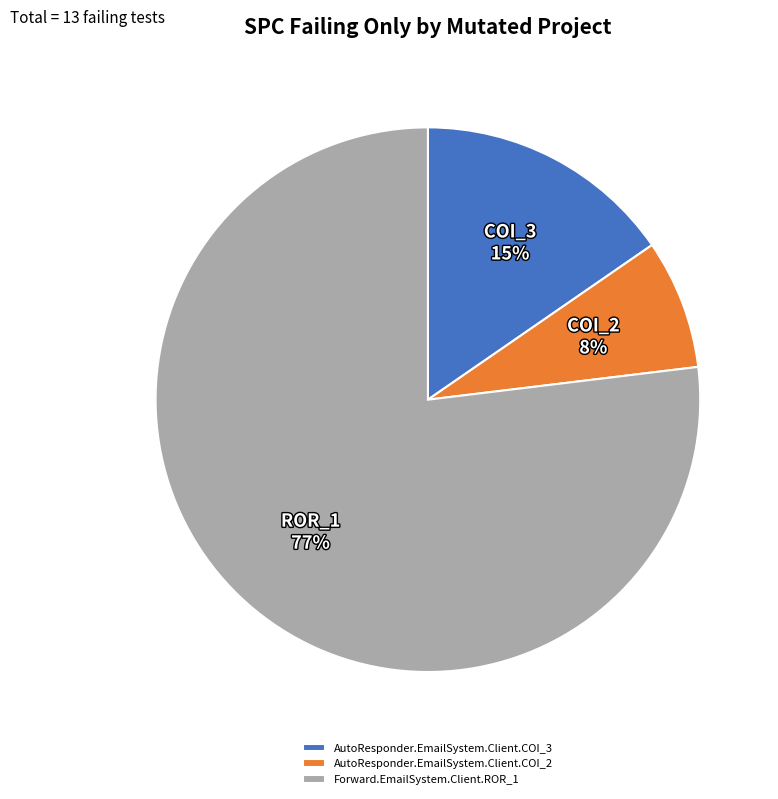

Is AutoResponder.EmailSystem.Client.COI_2 the majority of the pie?

No